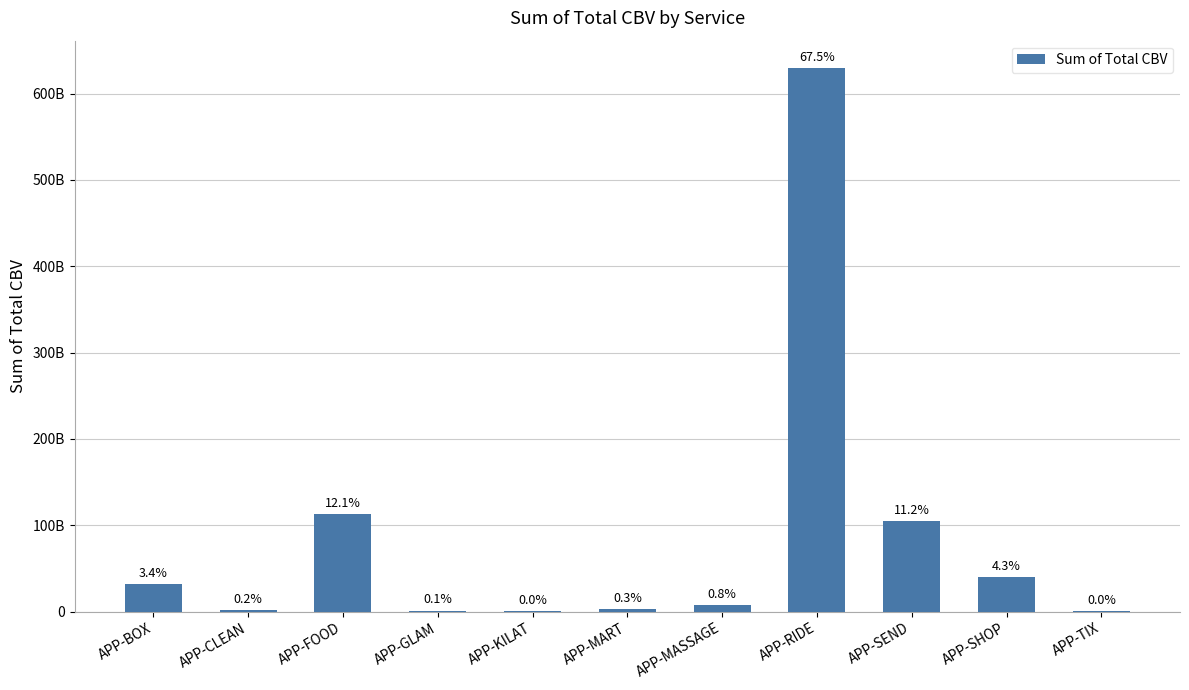

What is the smallest value displayed?

182237006.0